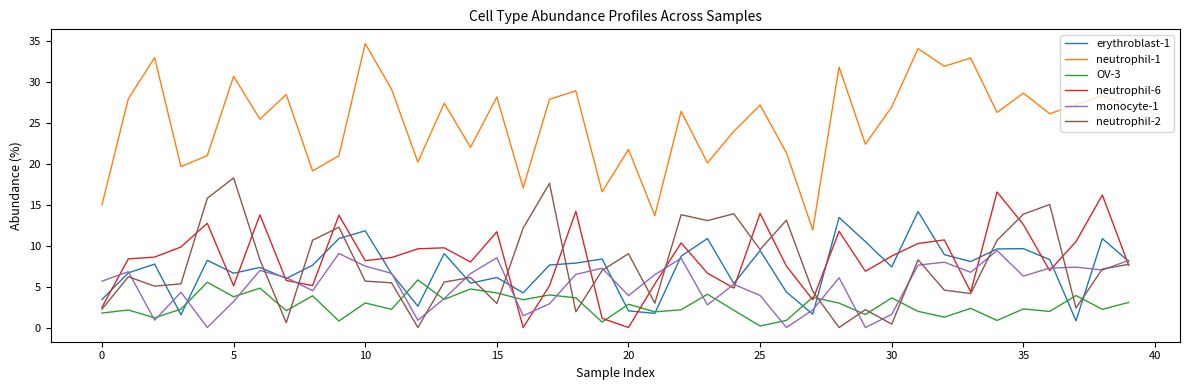

Which series has the widest spread of values?

neutrophil-1